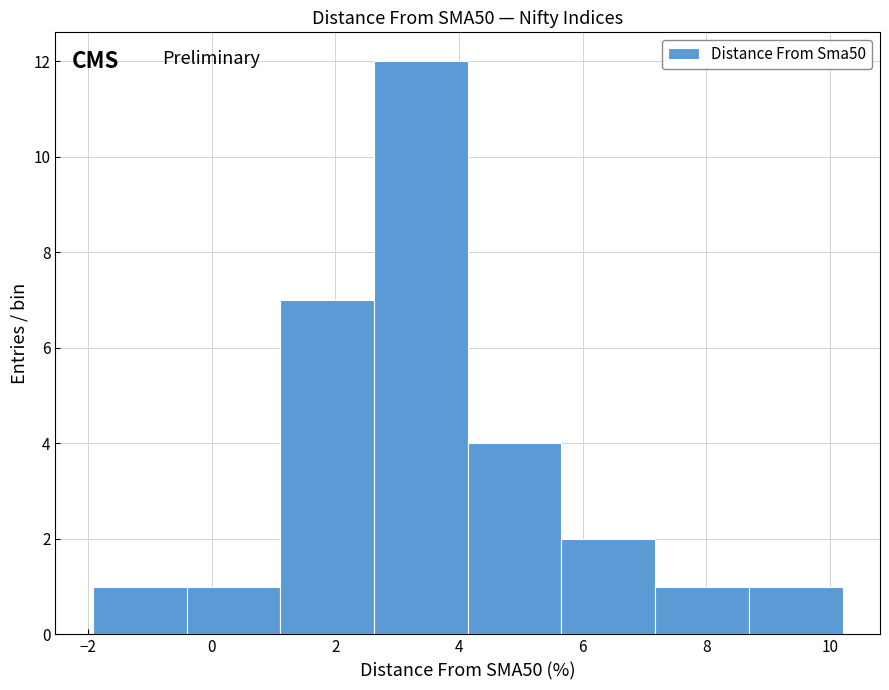

Over which range of the x-axis is the bar tallest?

2.6 to 4.2